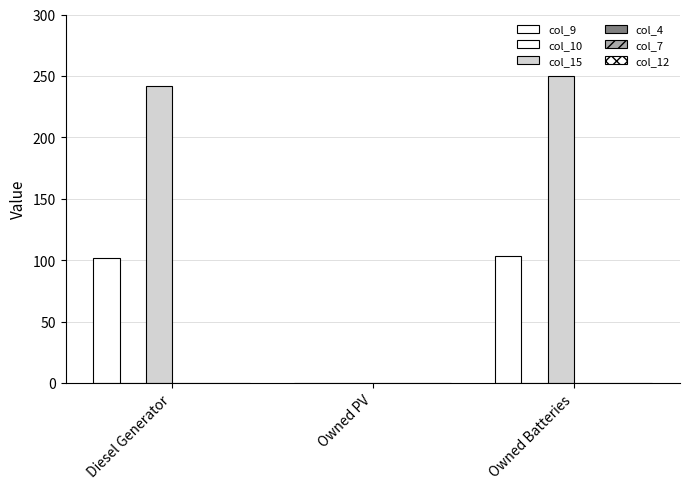

How many groups of bars are there?

3